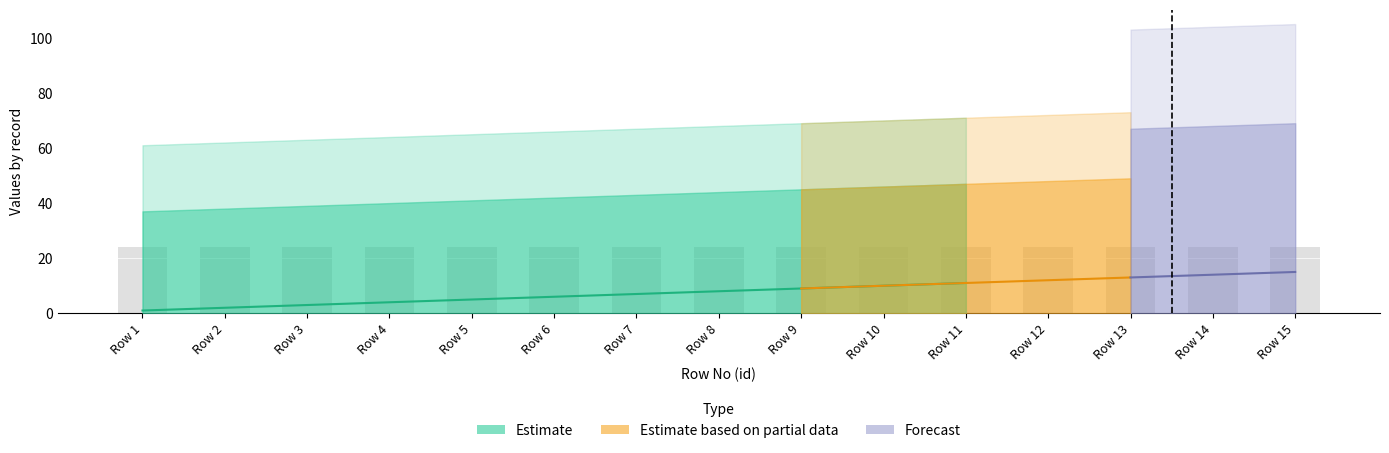

True or false: maker_com_code_status_id has a value of 47 at 5.

False